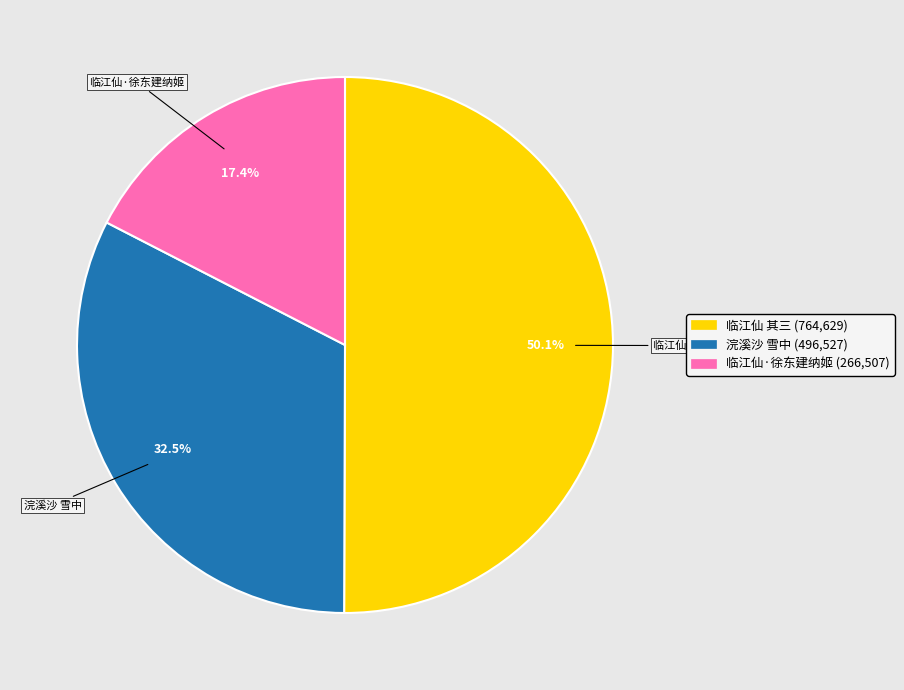

Rank the categories by value from lowest to highest.

临江仙·徐东建纳姬 (266,507), 浣溪沙 雪中 (496,527), 临江仙 其三 (764,629)